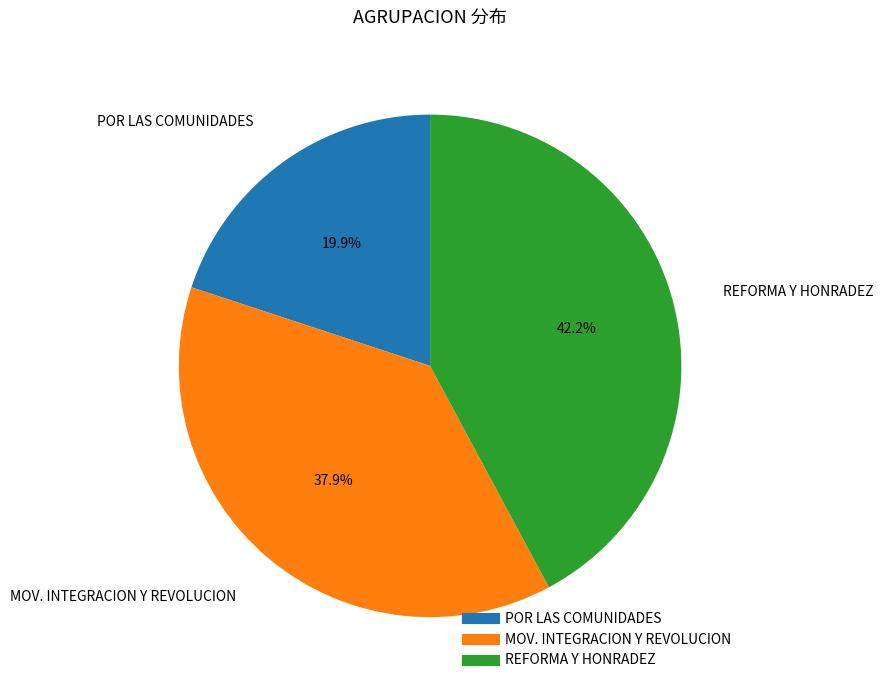

Does any single category account for the majority?

No